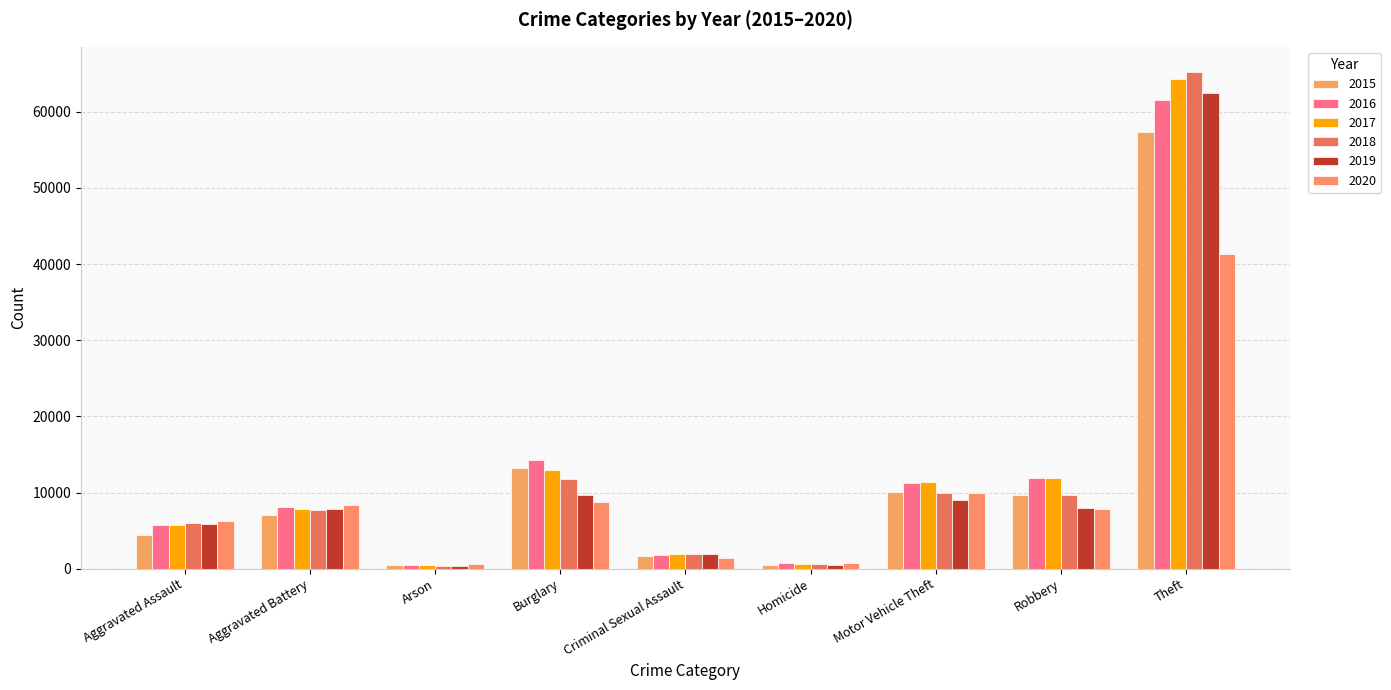

List the labels in order of 2017 value, largest first.

Theft, Burglary, Robbery, Motor Vehicle Theft, Aggravated Battery, Aggravated Assault, Criminal Sexual Assault, Homicide, Arson